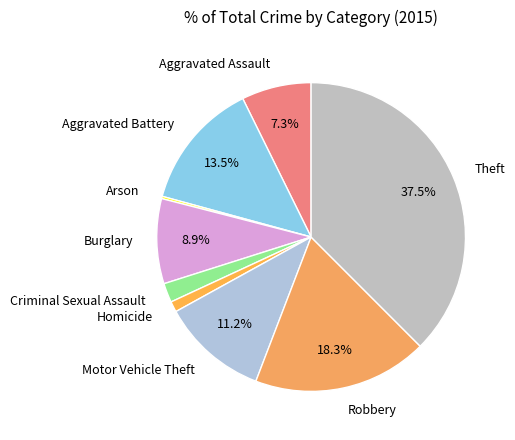

Is there any slice that represents more than half of the pie?

No